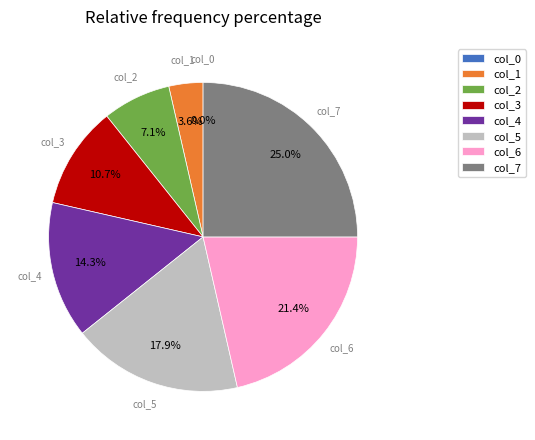

What is the largest slice in the pie chart?

7